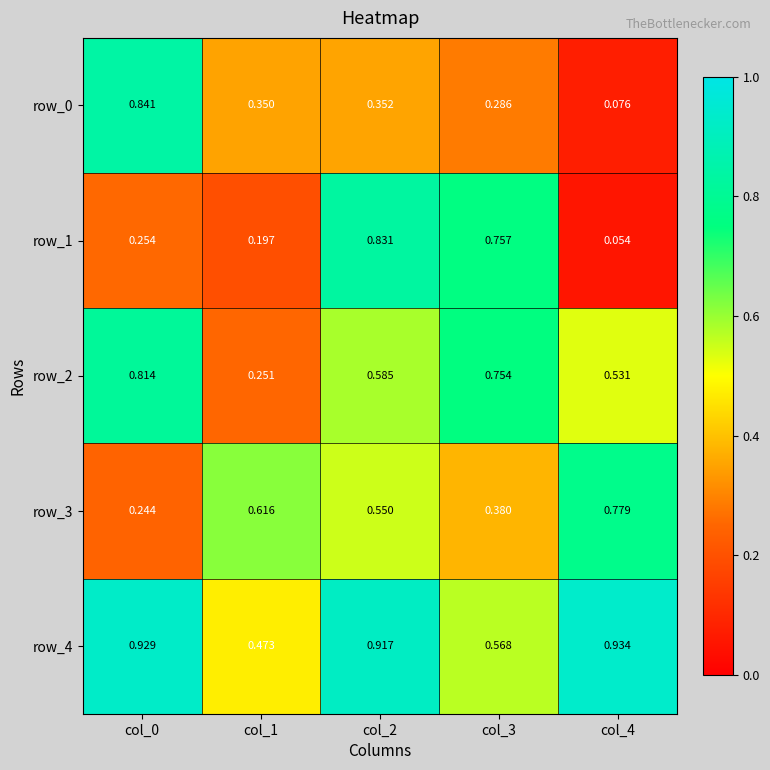

At which category does the chart reach its minimum across all series?

col_4